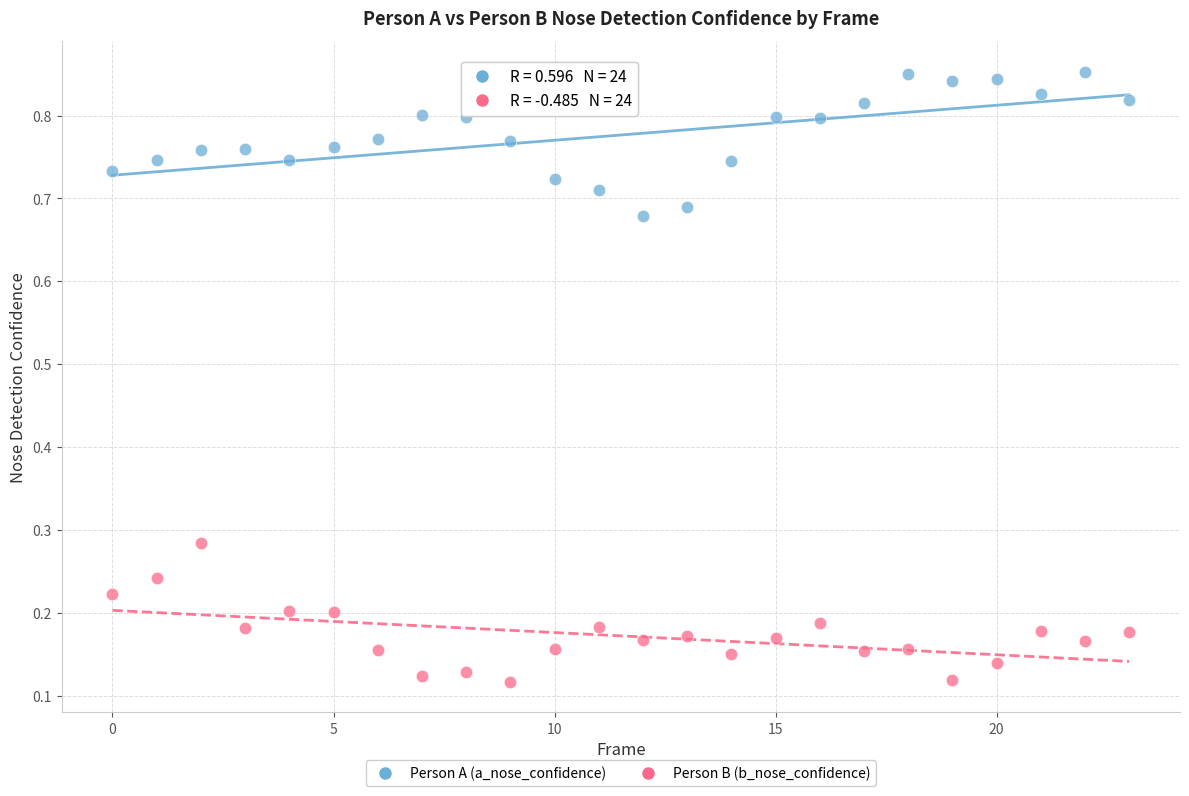

Which series contains the highest Y value?

Person A (a_nose_confidence)